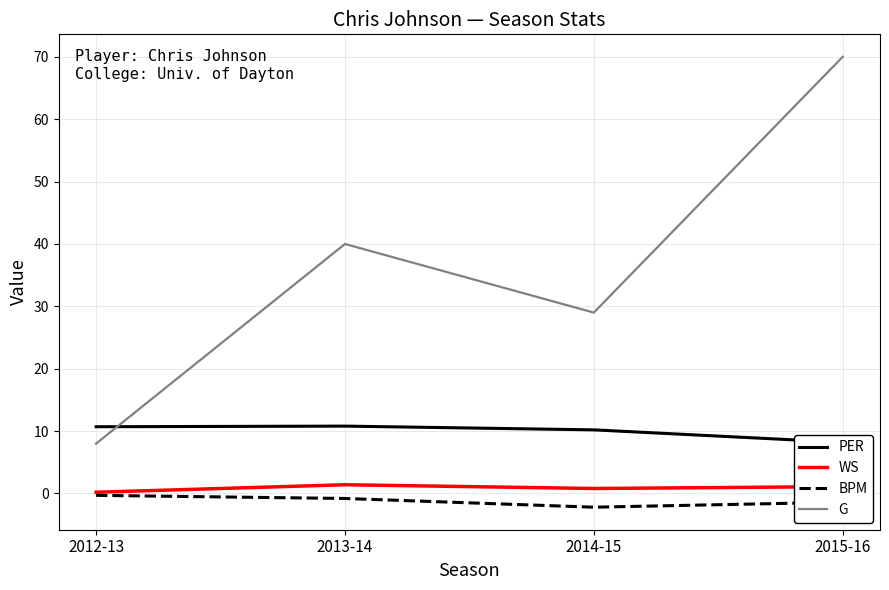

What is the label of the 2nd point from the left?

2013-14